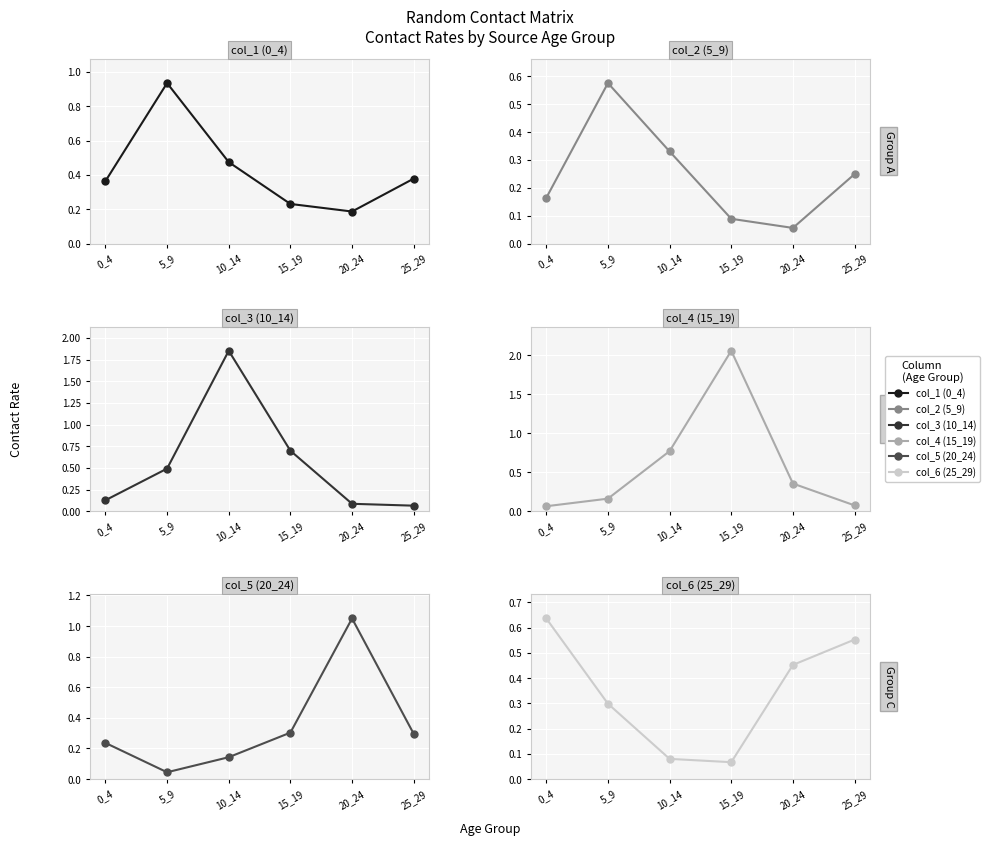

True or false: col_1 (0_4) and col_5 (20_24) intersect in this chart.

True